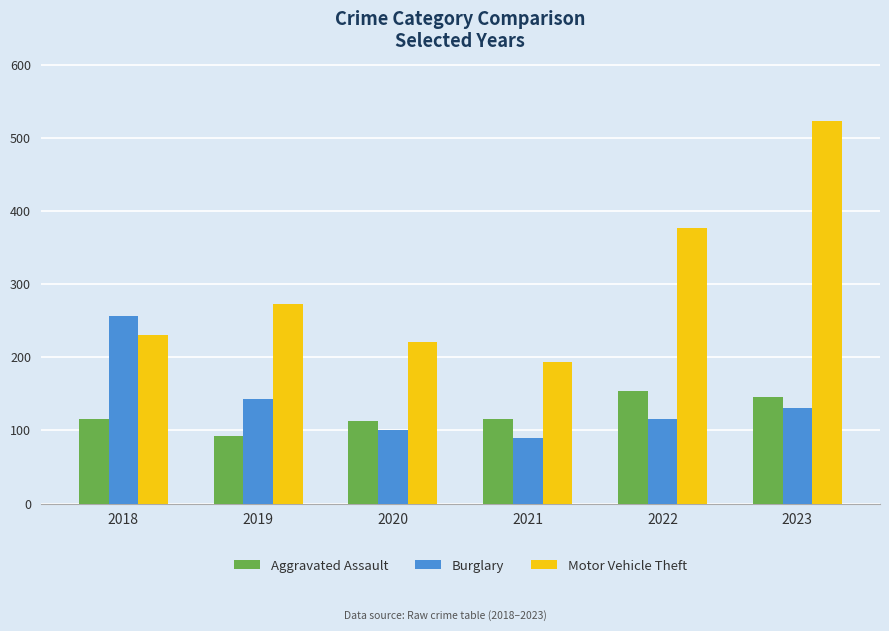

What is the lowest value of the Aggravated Assault series?

92